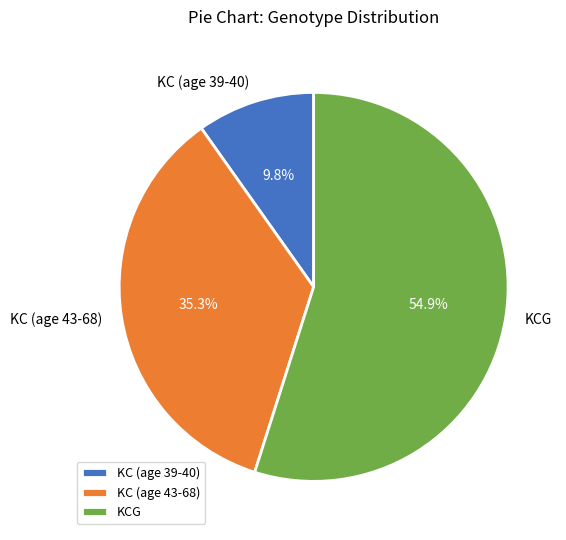

Combined, do KCG and KC (age 39-40) account for over 50%?

Yes